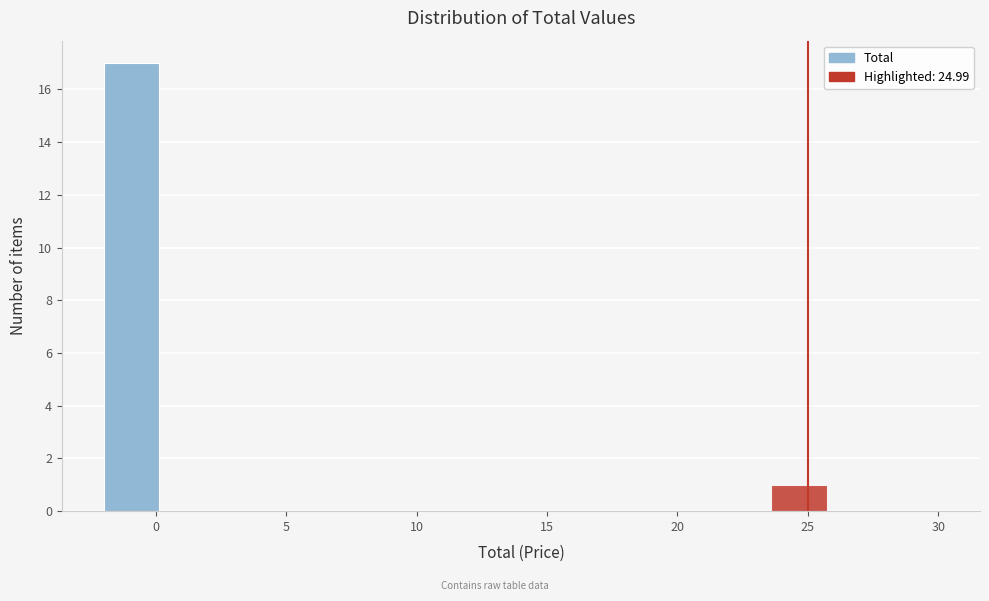

Reading left to right, transcribe this chart: for each bar, give the range it covers on the x-axis and its height. Neither the bar edges nor the heights are printed on the chart, so give them approximately, as read against the axes.

-2.0 to 0.0: 17
0.0 to 2.5: 0
2.5 to 4.5: 0
4.5 to 6.5: 0
6.5 to 8.5: 0
8.5 to 11.0: 0
11.0 to 13.0: 0
13.0 to 15.0: 0
15.0 to 17.0: 0
17.0 to 19.5: 0
19.5 to 21.5: 0
21.5 to 23.5: 0
23.5 to 25.5: 1
25.5 to 28.0: 0
28.0 to 30.0: 0